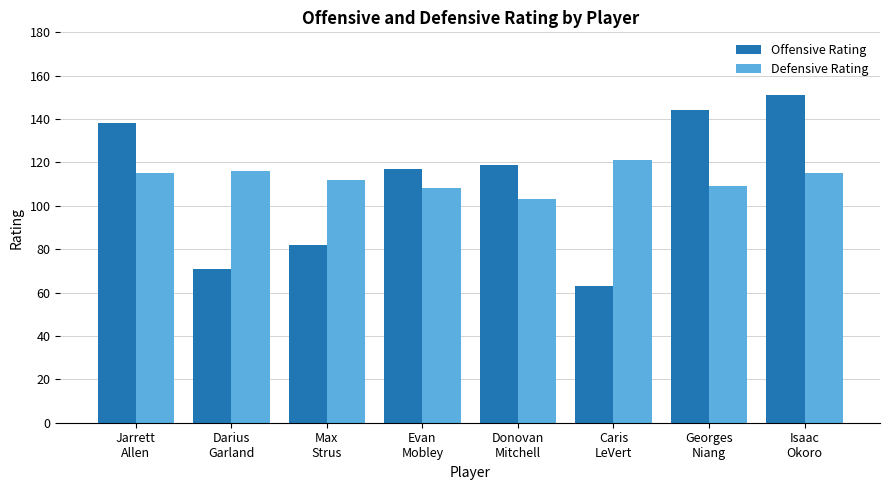

Is it true that Offensive Rating equals 117 at Evan
Mobley?

True